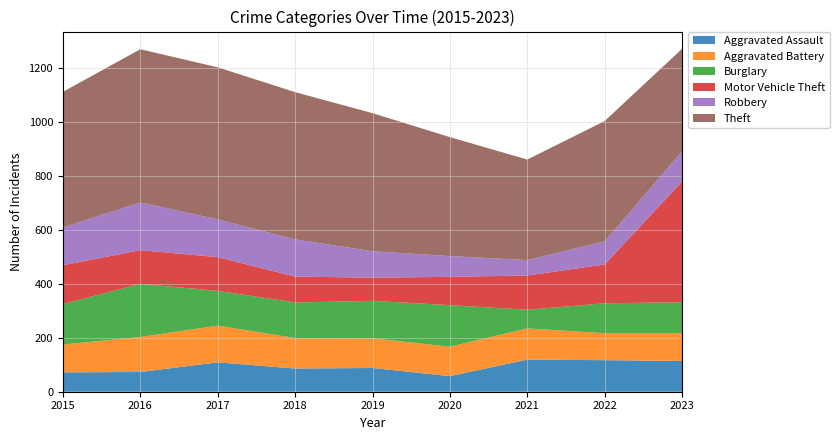

Reading left to right, transcribe all the data shown in this chart.

Aggravated Assault: 2015=72	2016=73	2017=109	2018=86	2019=88	2020=58	2021=119	2022=117	2023=114
Aggravated Battery: 2015=103	2016=130	2017=136	2018=113	2019=110	2020=109	2021=116	2022=100	2023=103
Burglary: 2015=150	2016=197	2017=129	2018=132	2019=139	2020=154	2021=69	2022=111	2023=115
Motor Vehicle Theft: 2015=144	2016=125	2017=125	2018=96	2019=86	2020=105	2021=127	2022=144	2023=448
Robbery: 2015=140	2016=177	2017=140	2018=138	2019=98	2020=77	2021=57	2022=86	2023=112
Theft: 2015=503	2016=568	2017=564	2018=546	2019=512	2020=441	2021=373	2022=446	2023=380